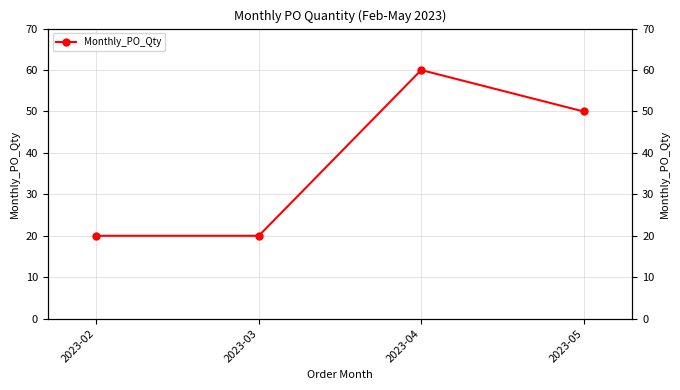

At which label does the data first exceed 50?

2023-04